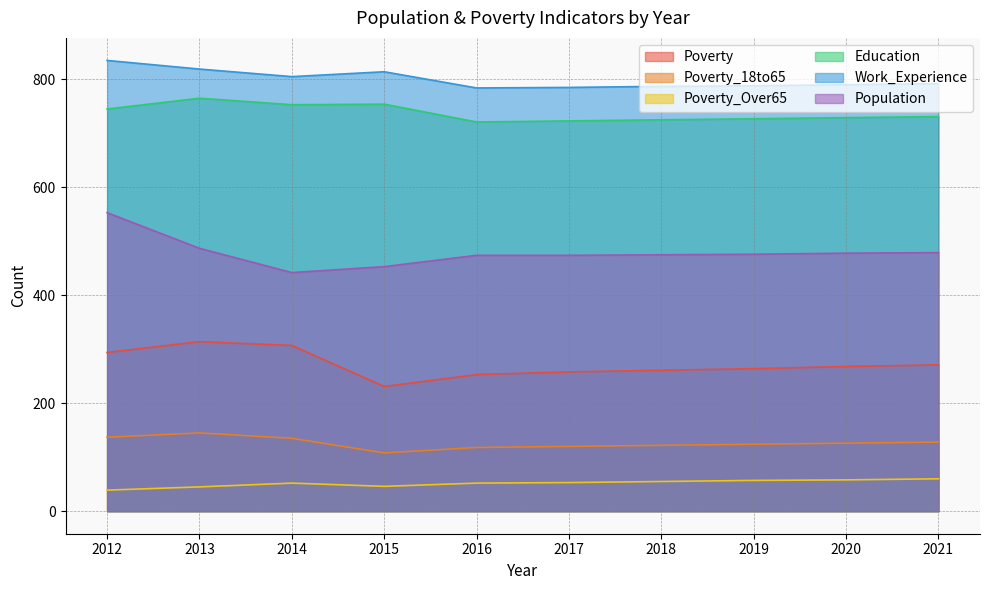

What is the total value across all series at 2019?

2436